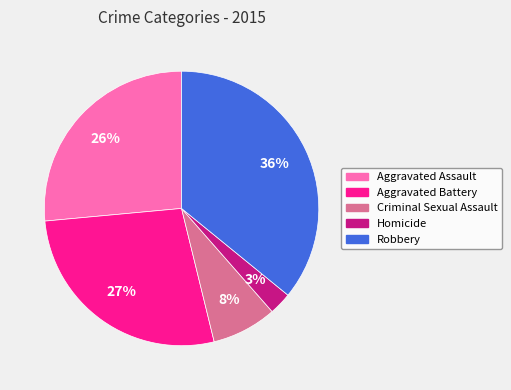

What percentage is the Robbery slice, to the nearest percent?

36%